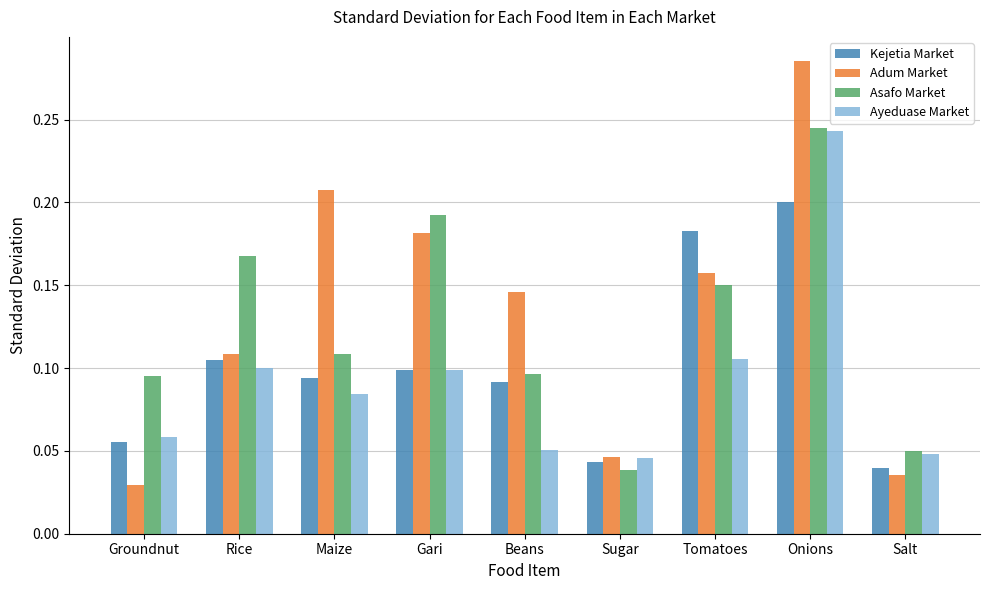

Rank the categories by Adum Market value from highest to lowest.

Onions, Maize, Gari, Tomatoes, Beans, Rice, Sugar, Salt, Groundnut